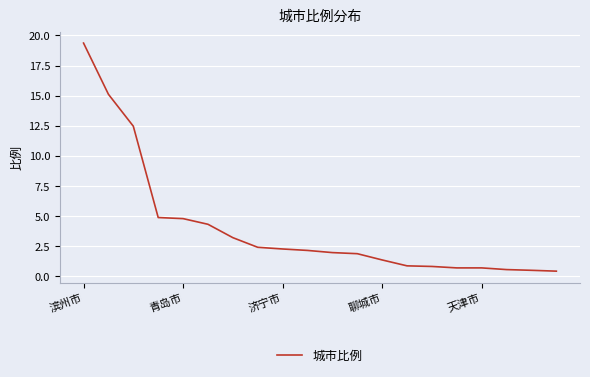

What is the sum of all values?

81.0